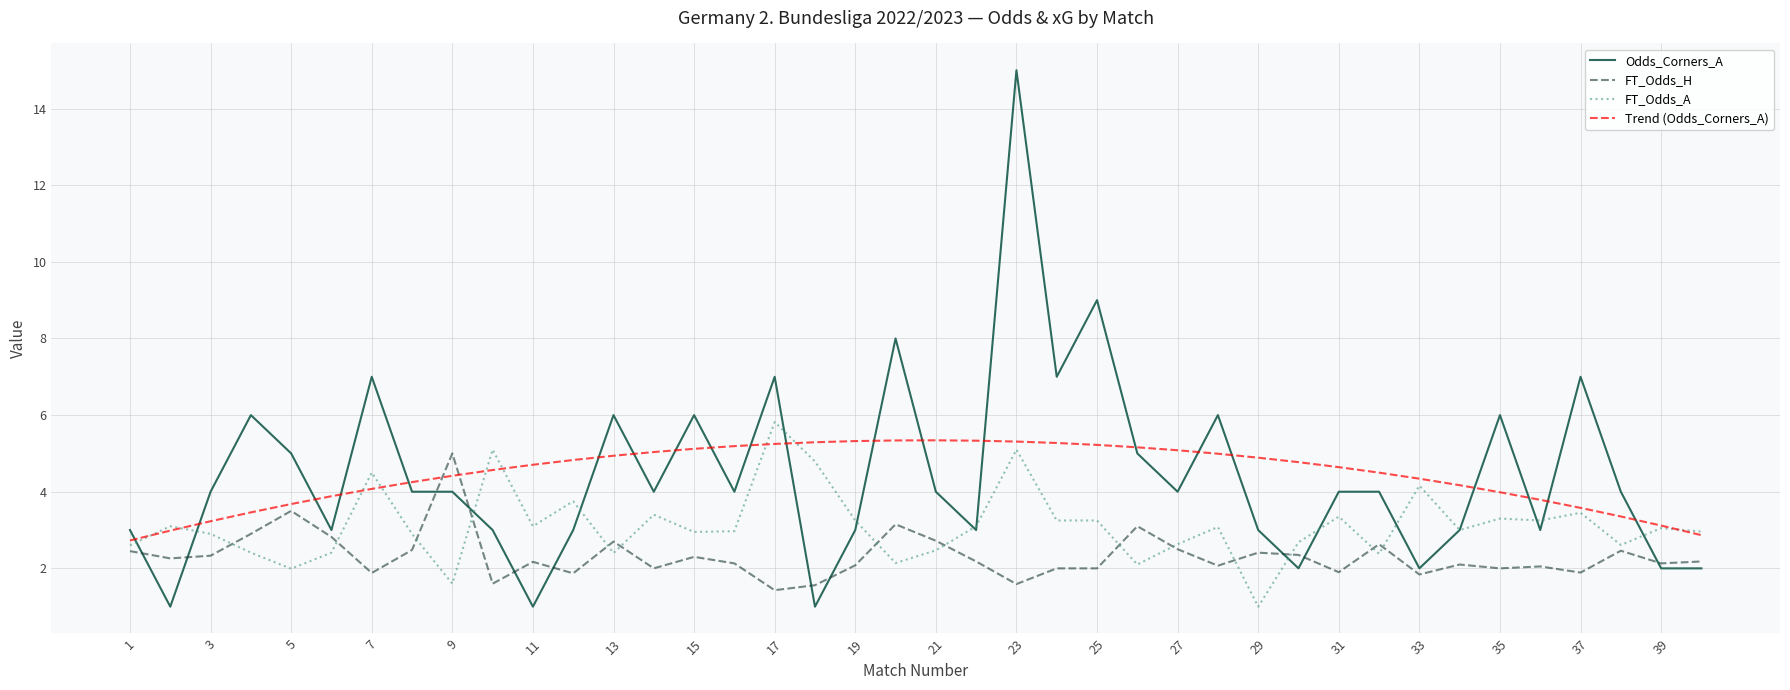

Which series has the largest range (max minus min)?

Odds_Corners_A